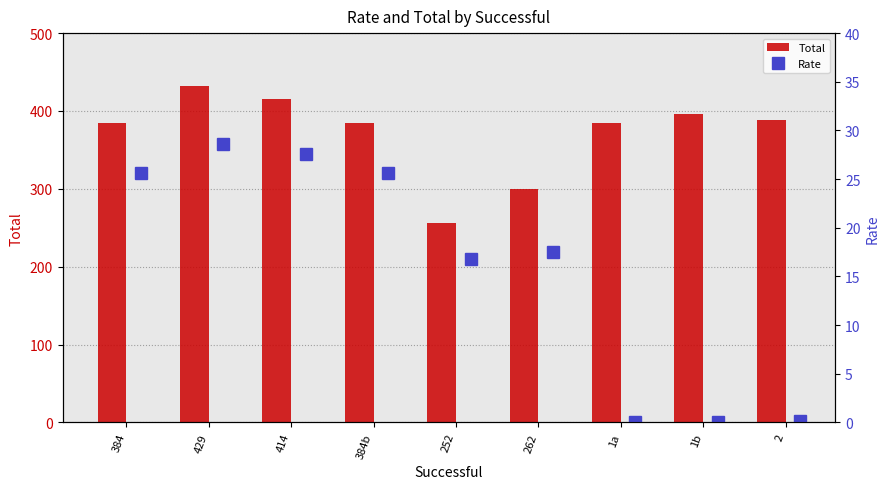

Which category has the lowest value in the Total series?

252